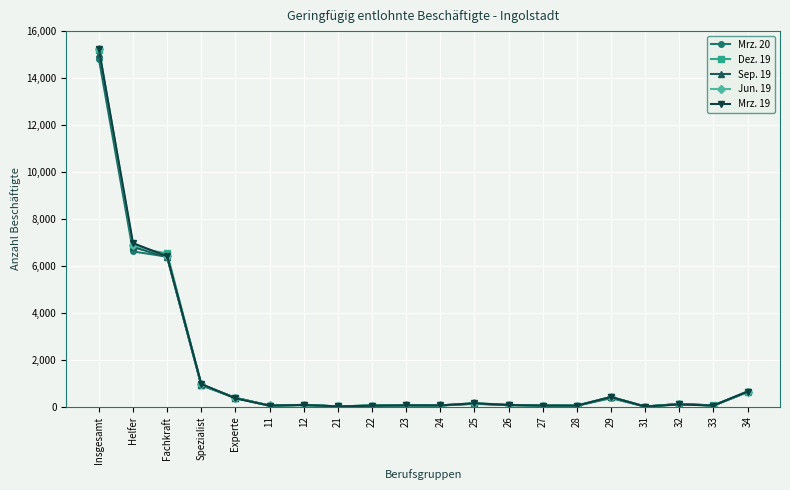

Which series has the largest range (max minus min)?

Mrz. 19